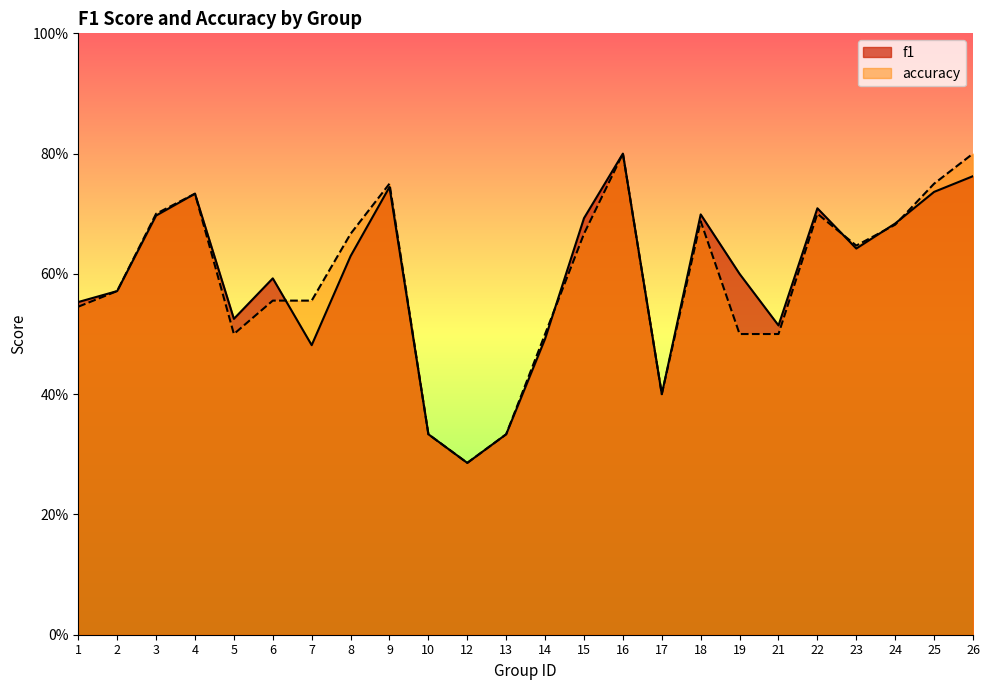

The accuracy series shows 0.7 at 24. True or false?

True